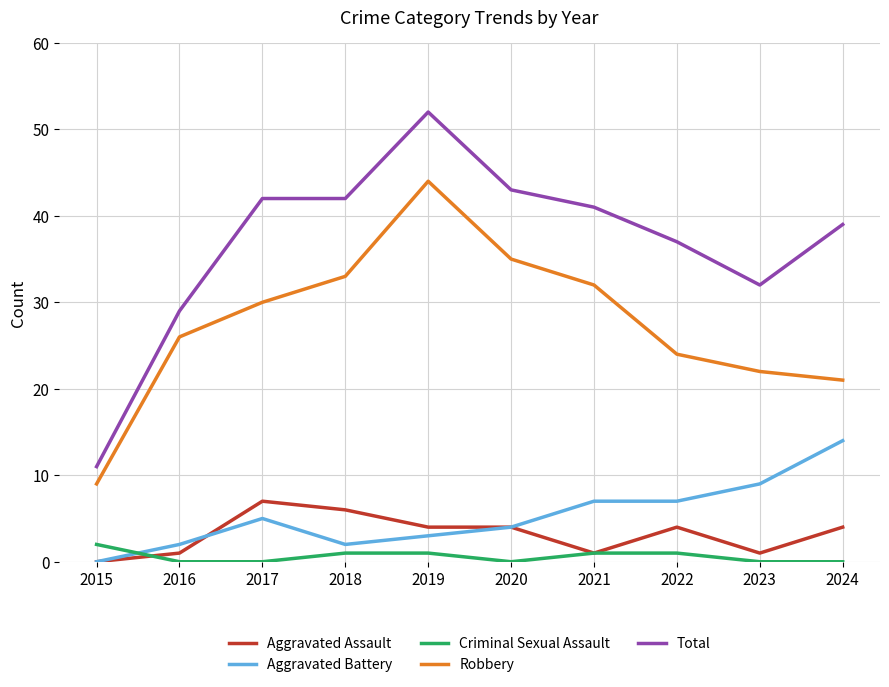

Reading left to right, extract all data points from this chart.

Aggravated Assault: 2015=0	2016=1	2017=7	2018=6	2019=4	2020=4	2021=1	2022=4	2023=1	2024=4
Aggravated Battery: 2015=0	2016=2	2017=5	2018=2	2019=3	2020=4	2021=7	2022=7	2023=9	2024=14
Criminal Sexual Assault: 2015=2	2016=0	2017=0	2018=1	2019=1	2020=0	2021=1	2022=1	2023=0	2024=0
Robbery: 2015=9	2016=26	2017=30	2018=33	2019=44	2020=35	2021=32	2022=24	2023=22	2024=21
Total: 2015=11	2016=29	2017=42	2018=42	2019=52	2020=43	2021=41	2022=37	2023=32	2024=39